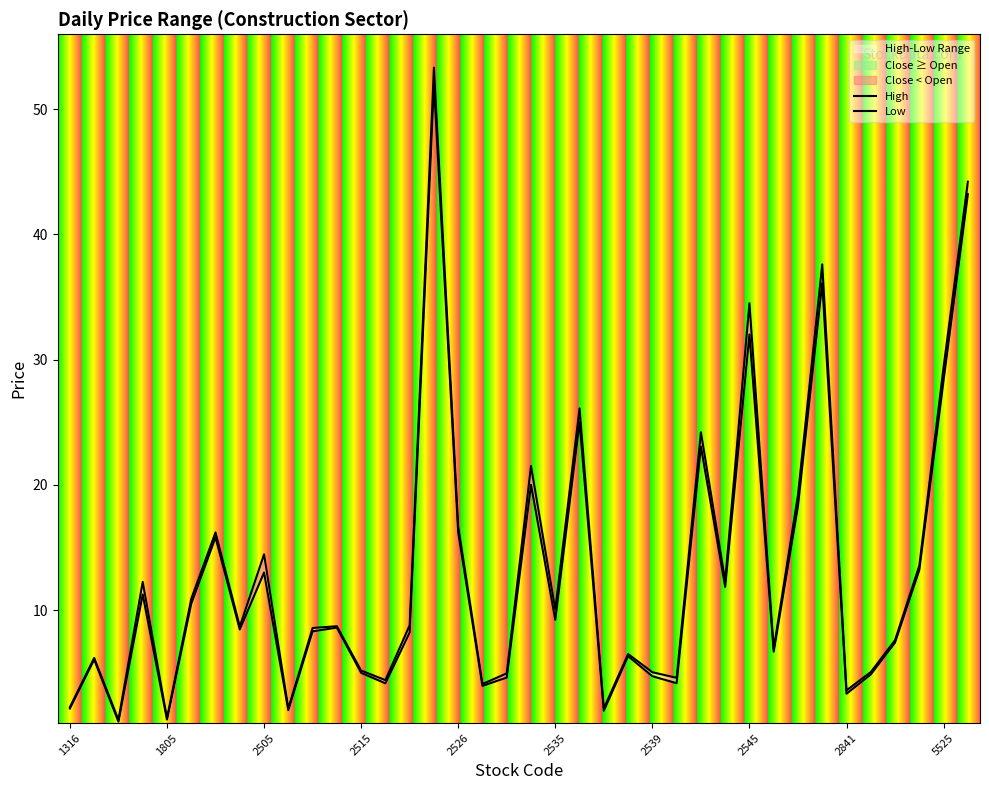

Which series has the widest spread of values?

High